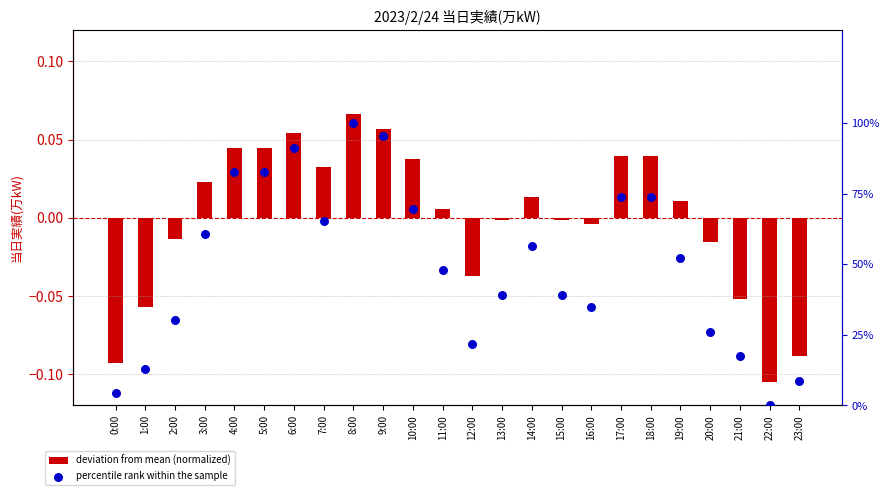

At how many categories does at least one series exceed 89?

3